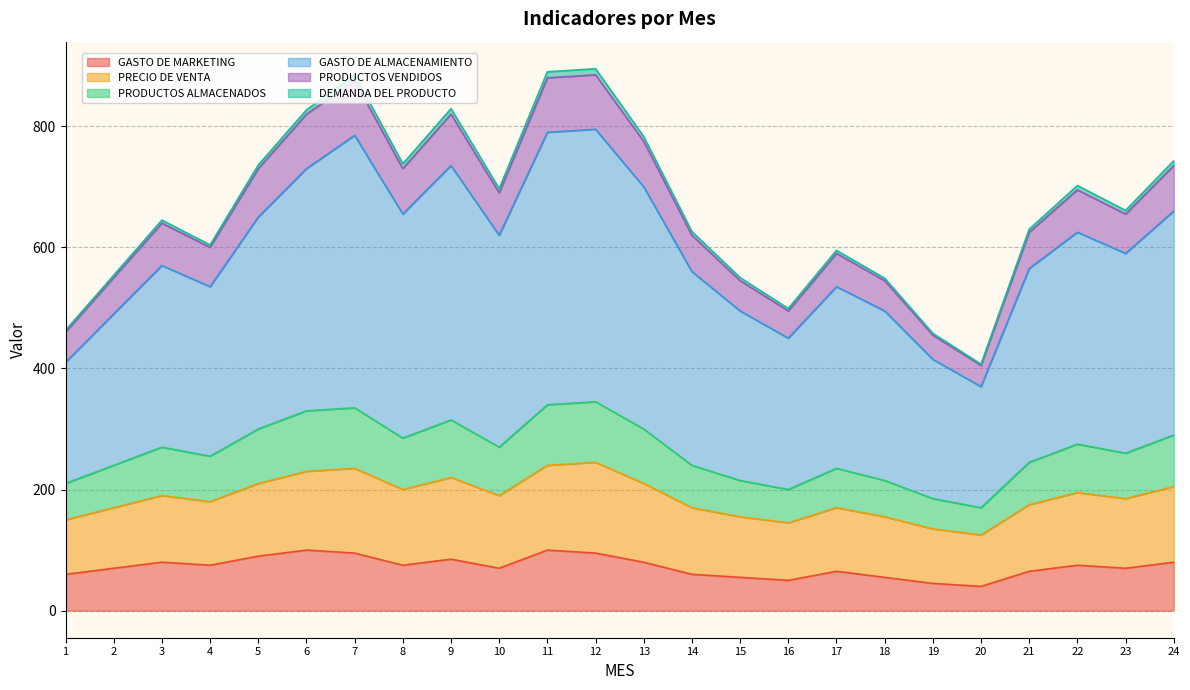

The value of GASTO DE MARKETING at 8 is 75. True or false?

True